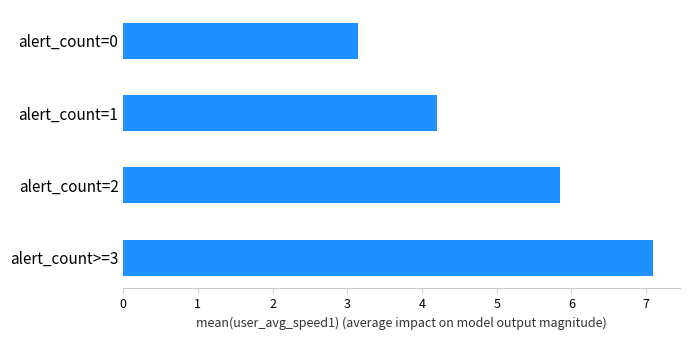

How many data points does each series have?

4